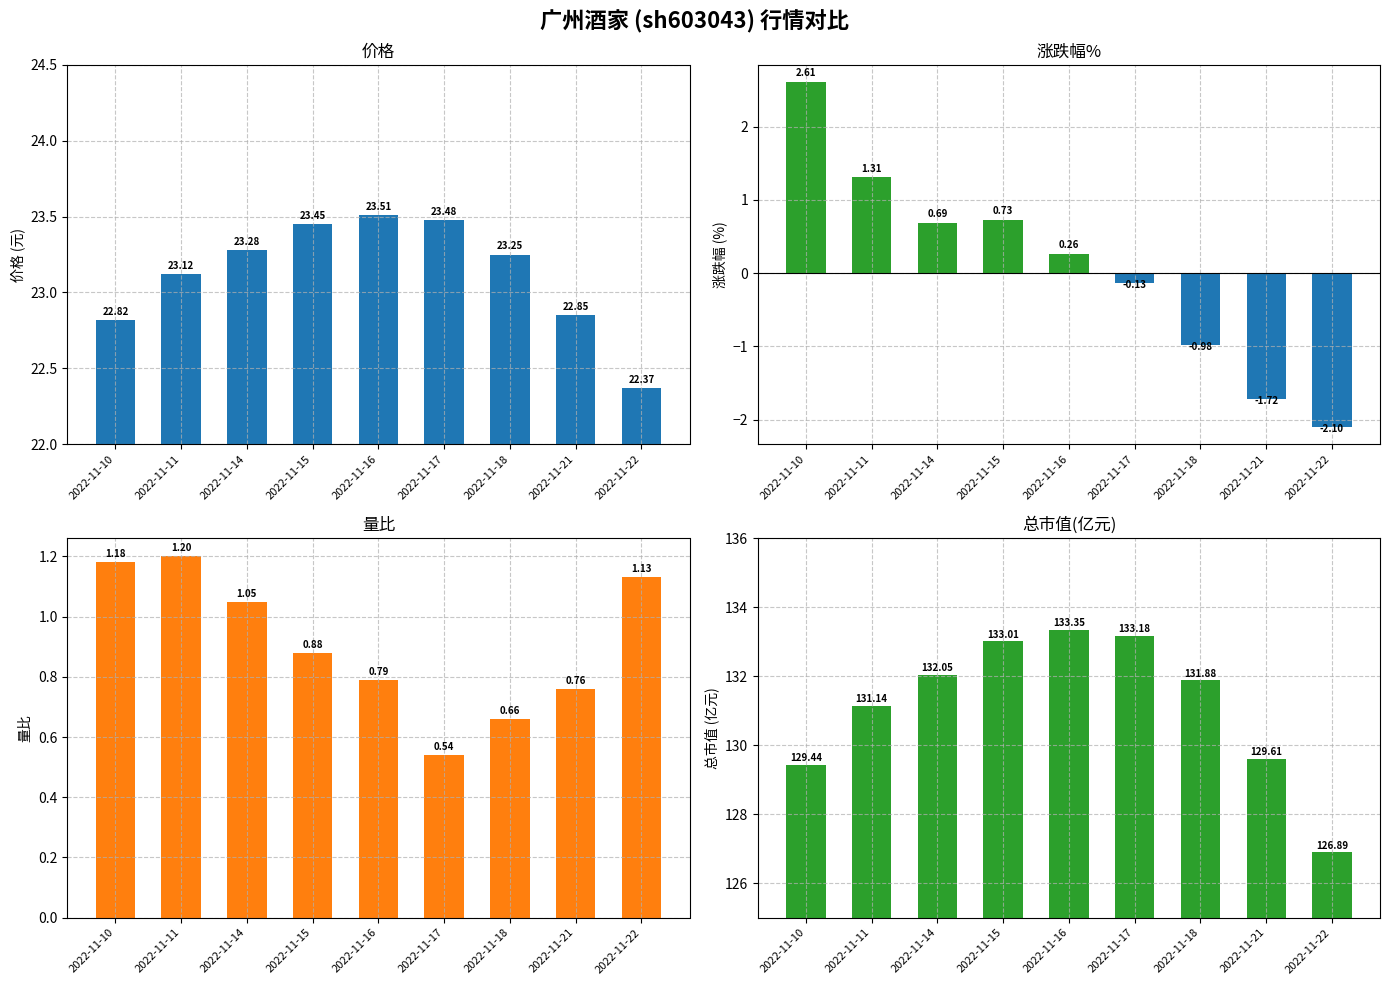

What is the value of the 量比 bar at the 4th from the left?

0.9